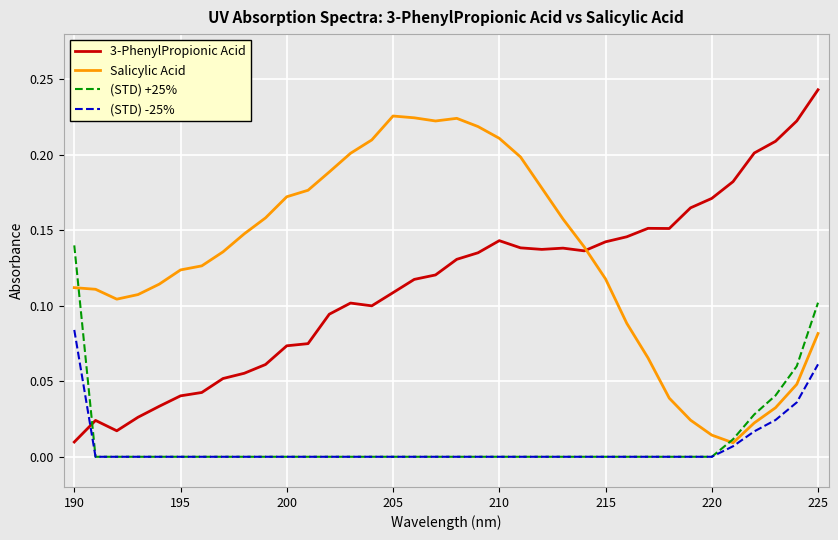

True or false: 3-PhenylPropionic Acid and (STD) -25% cross at least once.

True